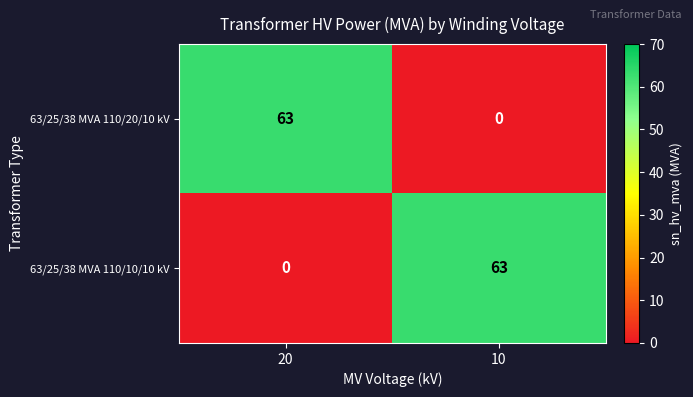

List the labels in order of 63/25/38 MVA 110/20/10 kV value, smallest first.

10, 20